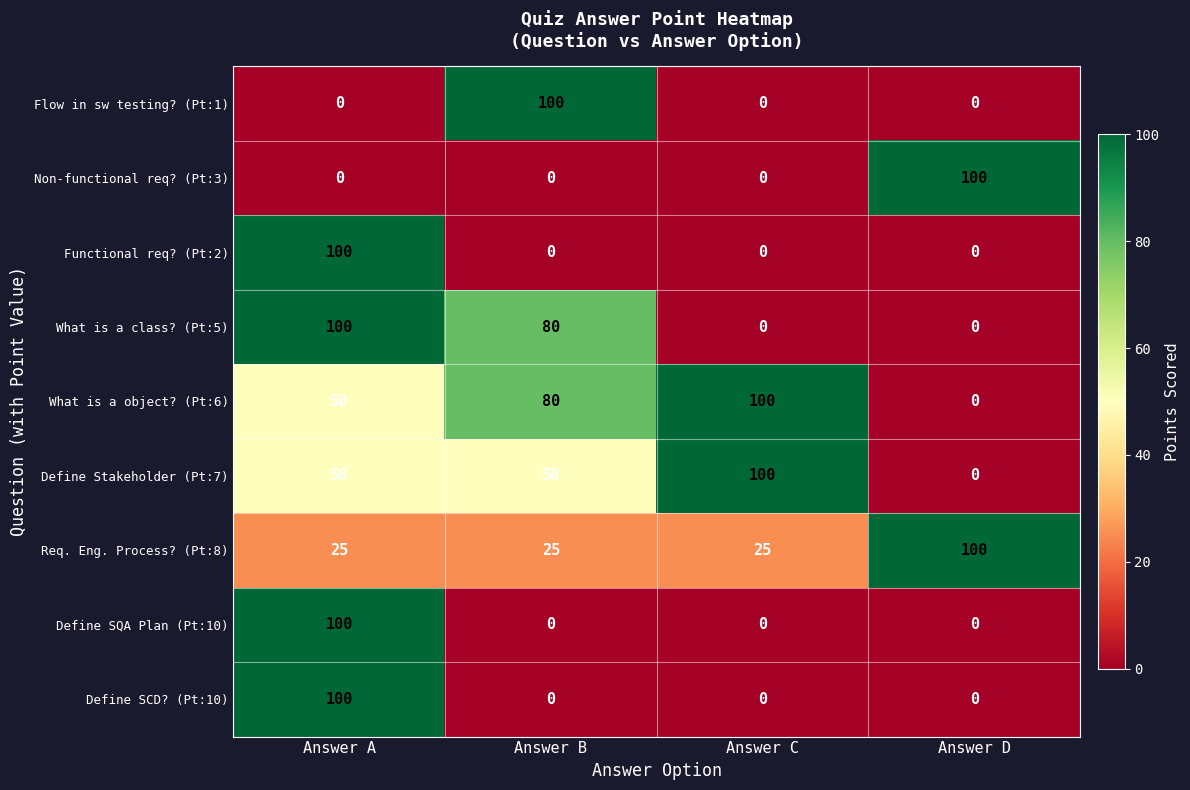

What is the difference between the maximum and minimum values in the Define SCD? (Pt:10) series?

100